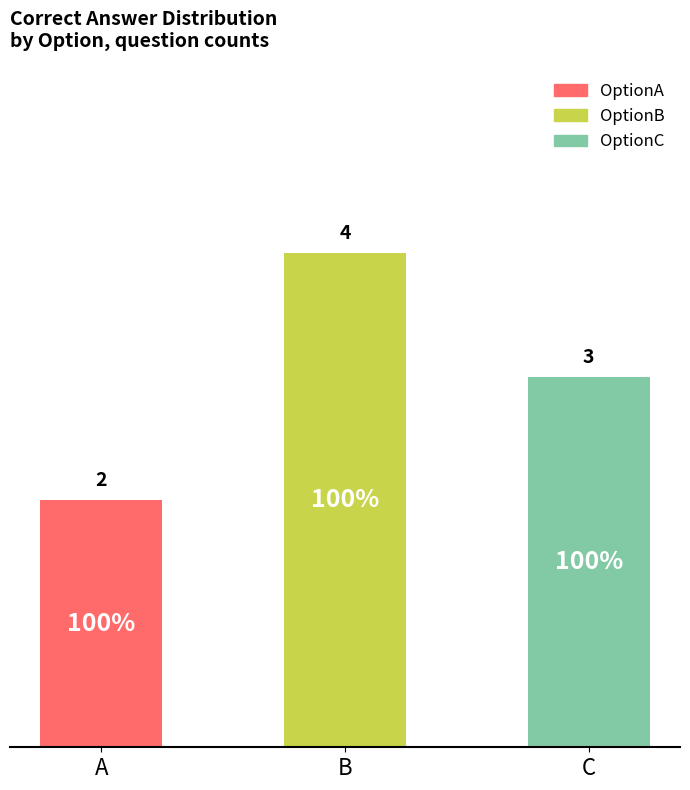

How many categories are shown in the chart?

3